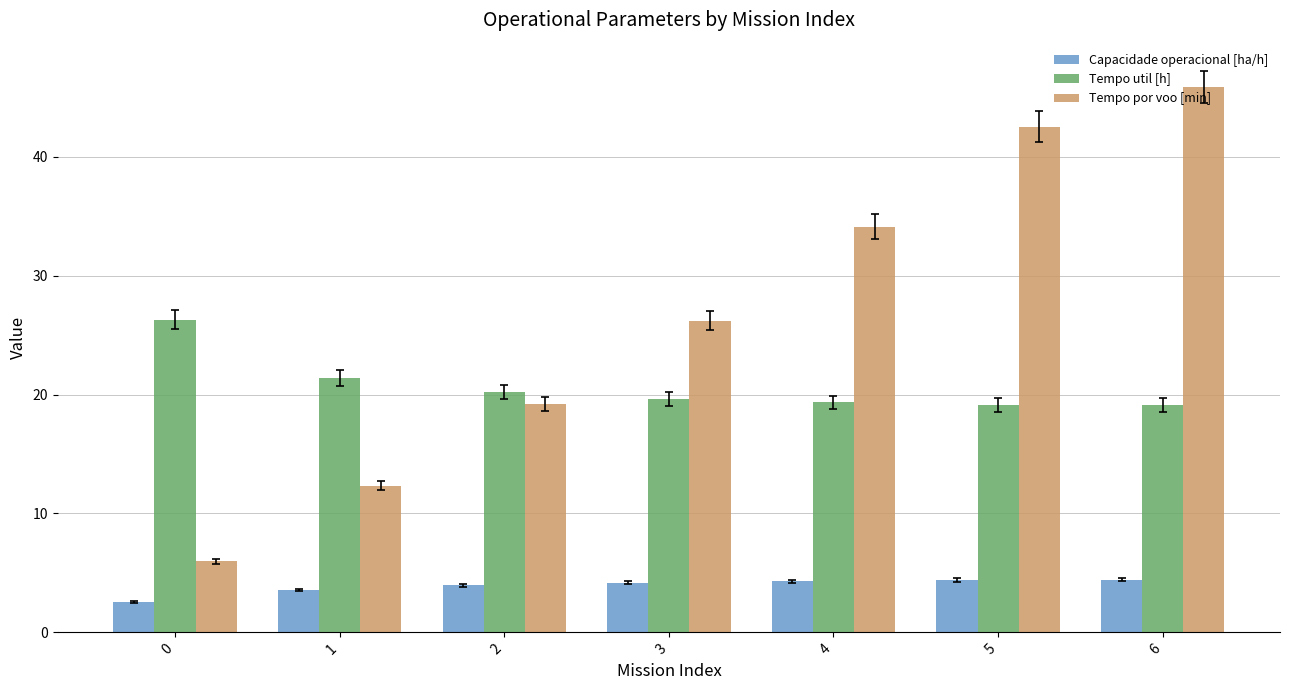

What is the difference between the Tempo por voo [min] values at 2 and 0?

13.3